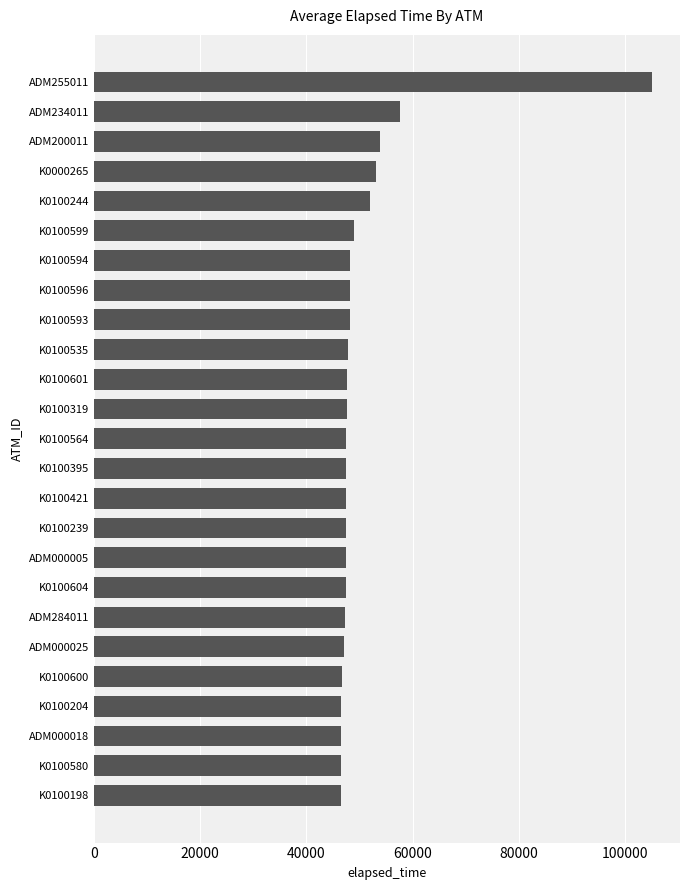

What is the change in value from K0100580 to K0100244?

+5505